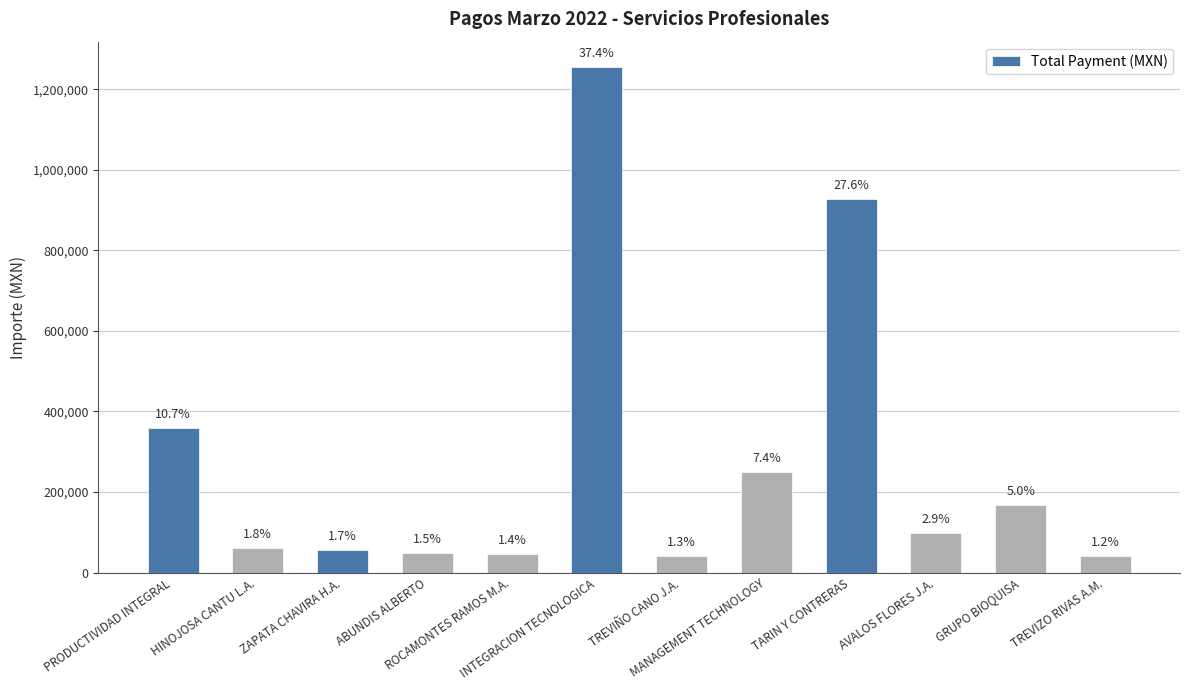

Read the value at ZAPATA CHAVIRA H.A..

56700.0